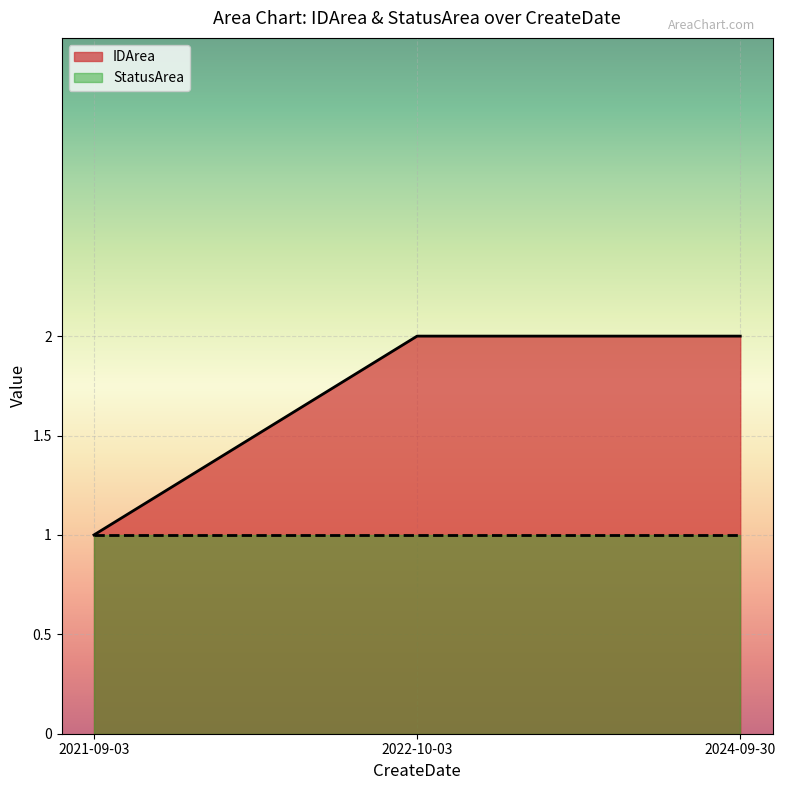

How many values are below 2?

1